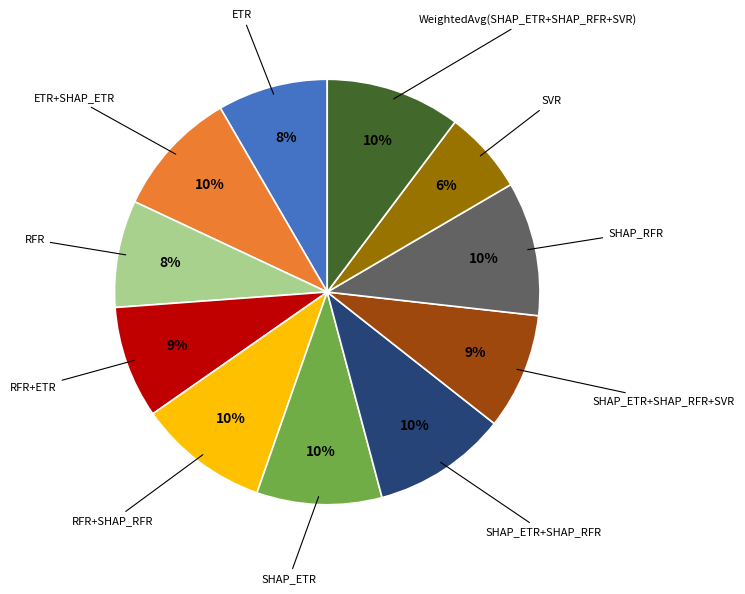

Is there a majority slice in this chart?

No